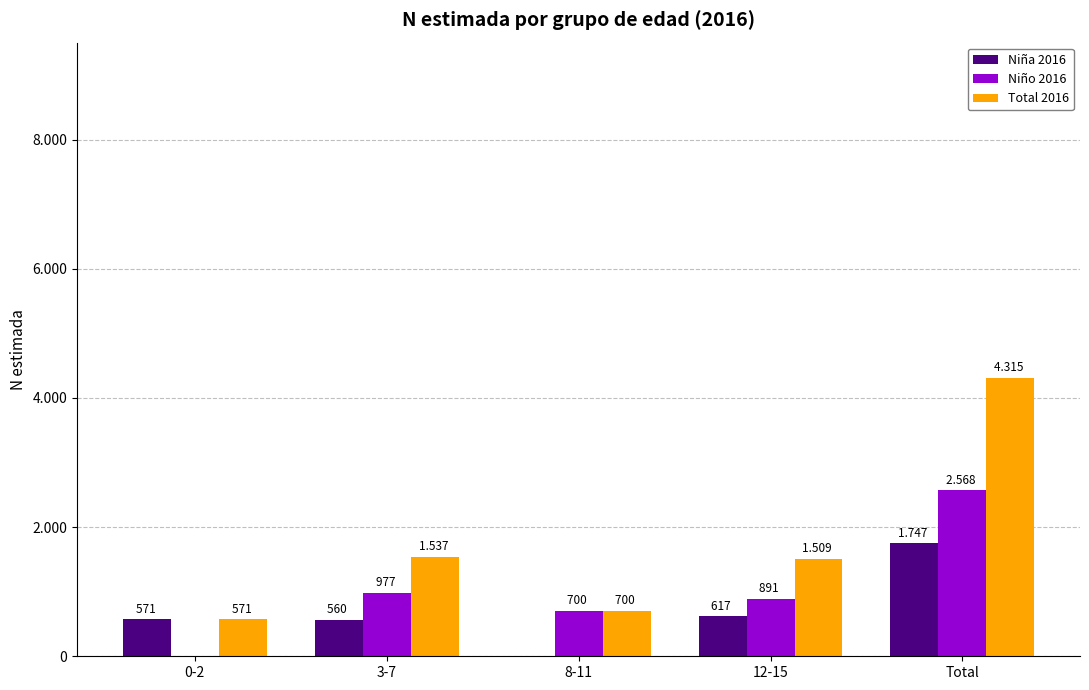

At which category is the sum across all series the highest?

Total